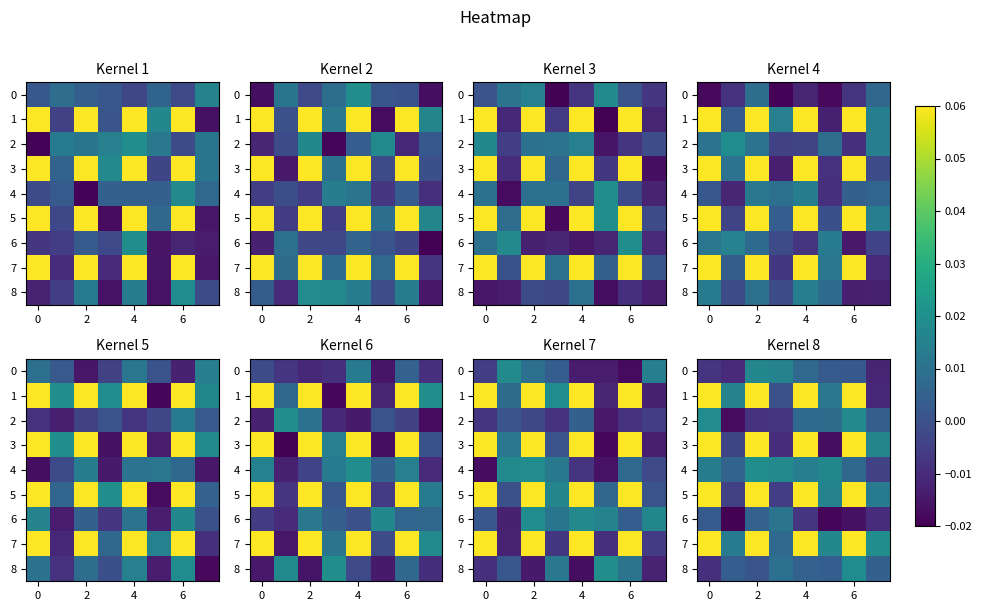

How many values in the row_5 series exceed 0?

6